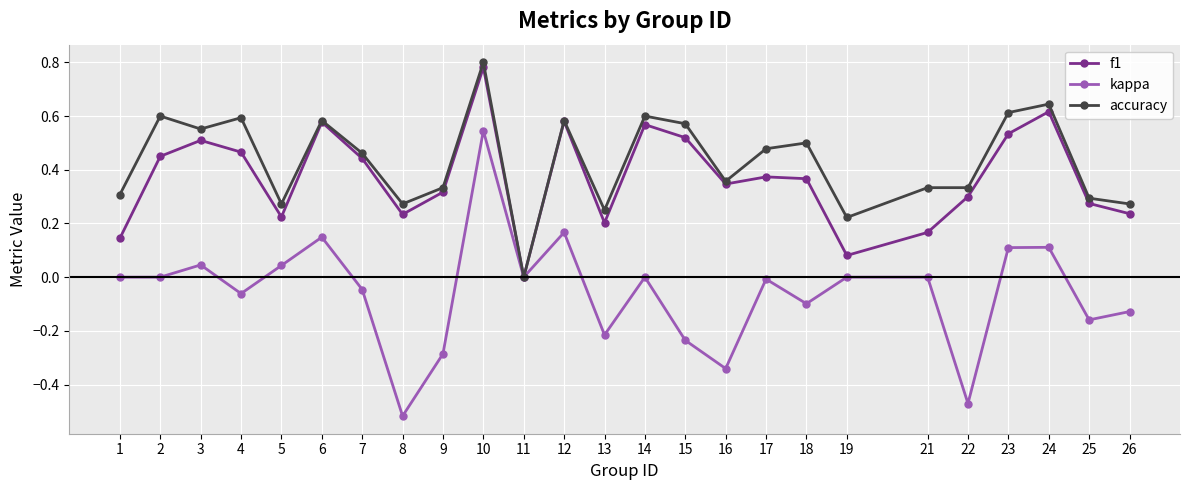

Between 7 and 23, which series saw the biggest shift?

kappa